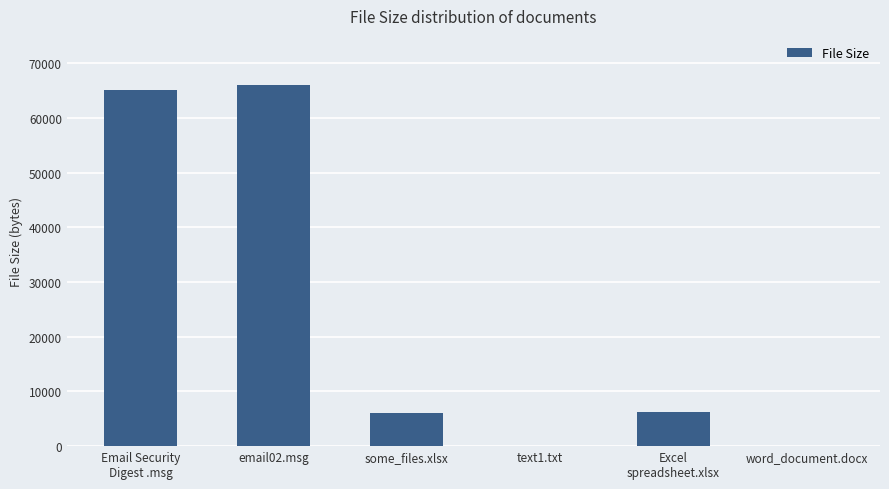

Is it true that the value at Email Security
Digest .msg is 16777?

False